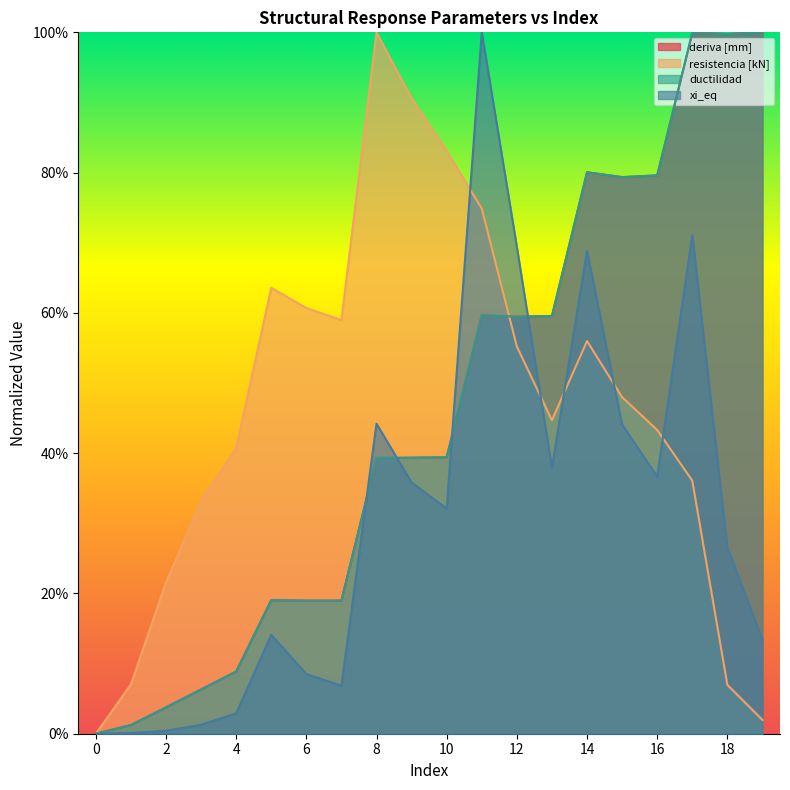

What is the spread (max minus min) of values at 13?

0.2